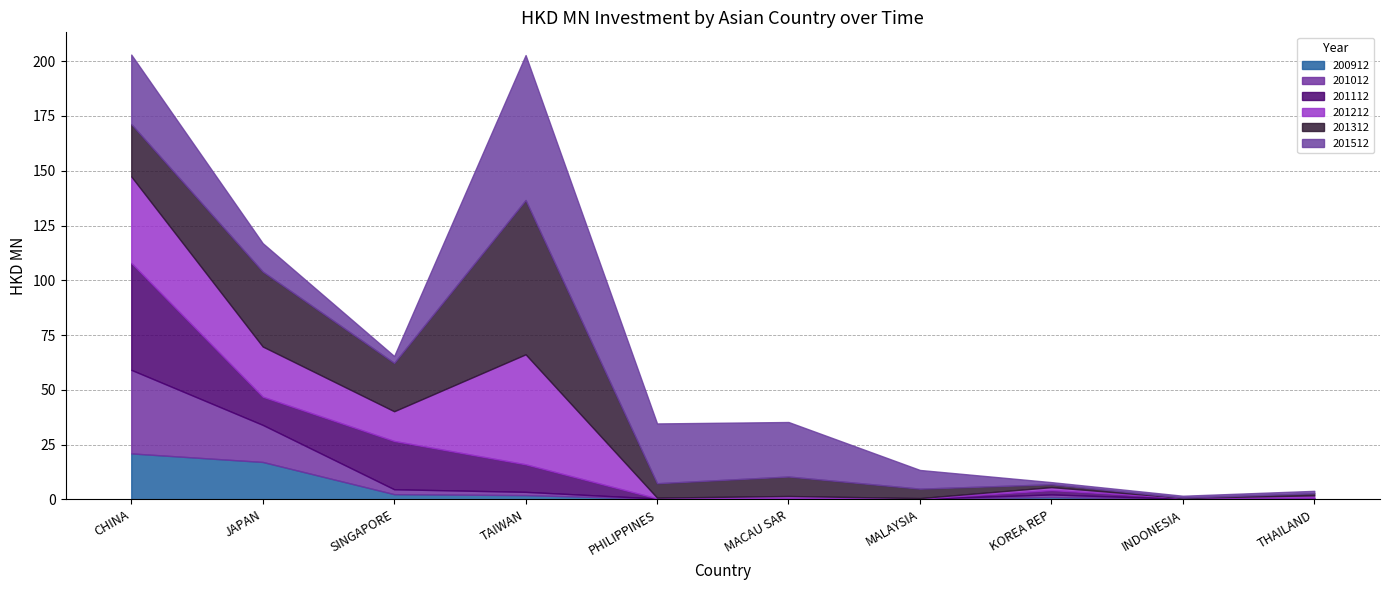

Where is 201312 nearest to the value 35?

JAPAN